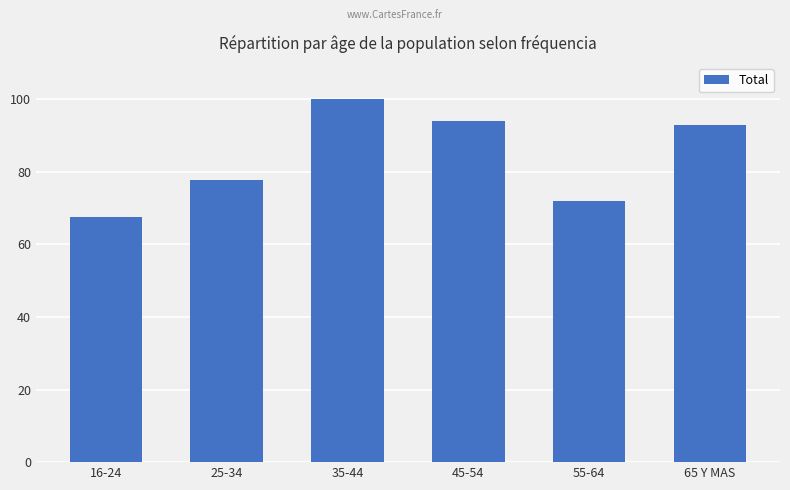

Rank the categories by value from lowest to highest.

16-24, 55-64, 25-34, 65 Y MAS, 45-54, 35-44